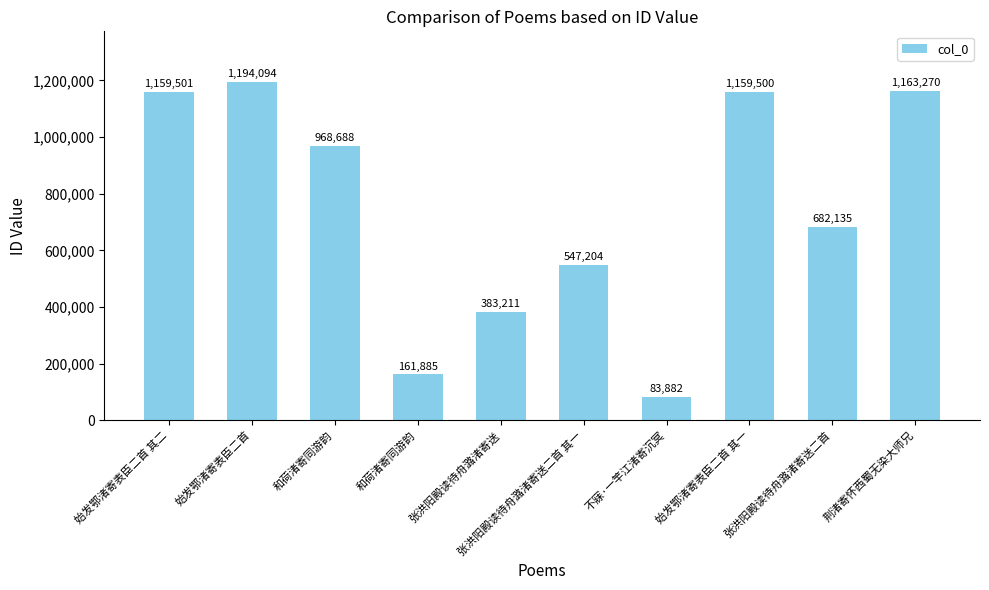

What is the change in value from 始发鄂渚寄表臣二首 to 张洪阳殿读待舟潞渚寄送二首?

-511959